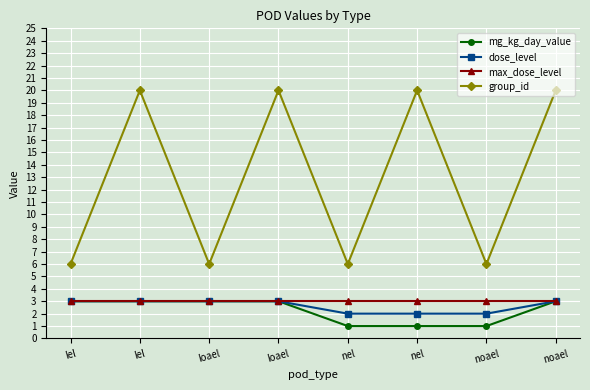

Is it true that max_dose_level equals 4 at loael?

False